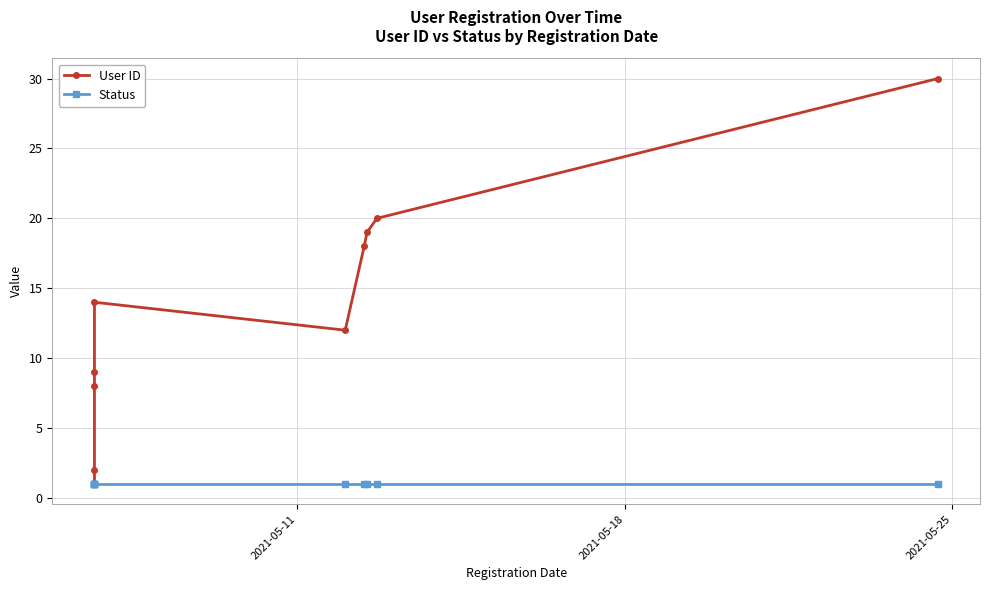

At how many categories does at least one series exceed 13?

5